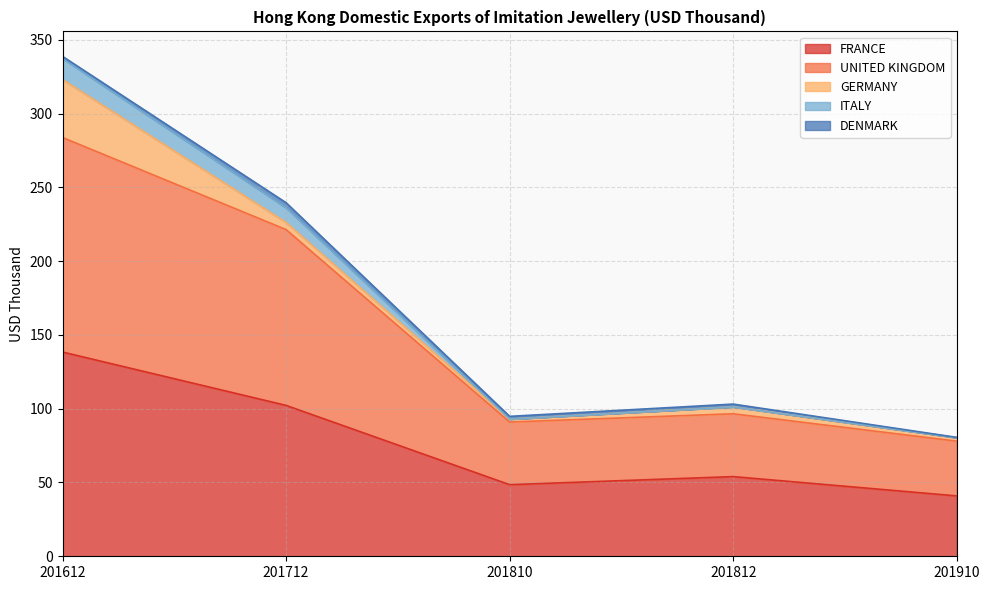

Which has a higher value, 201712 or 201612?

201612